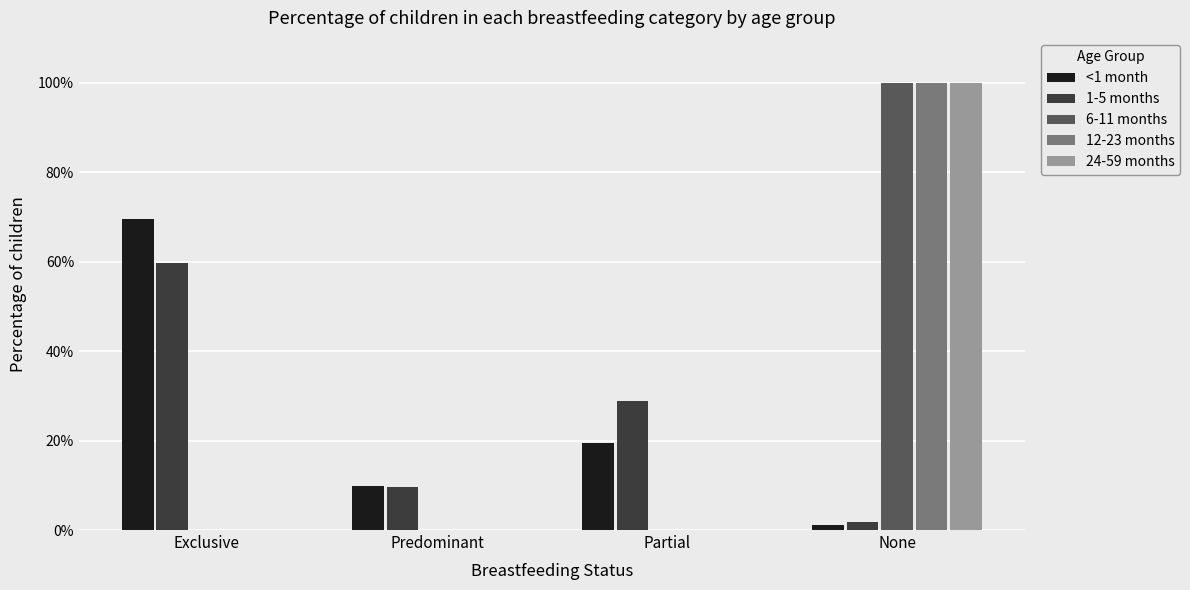

At how many categories does at least one series exceed 0?

4